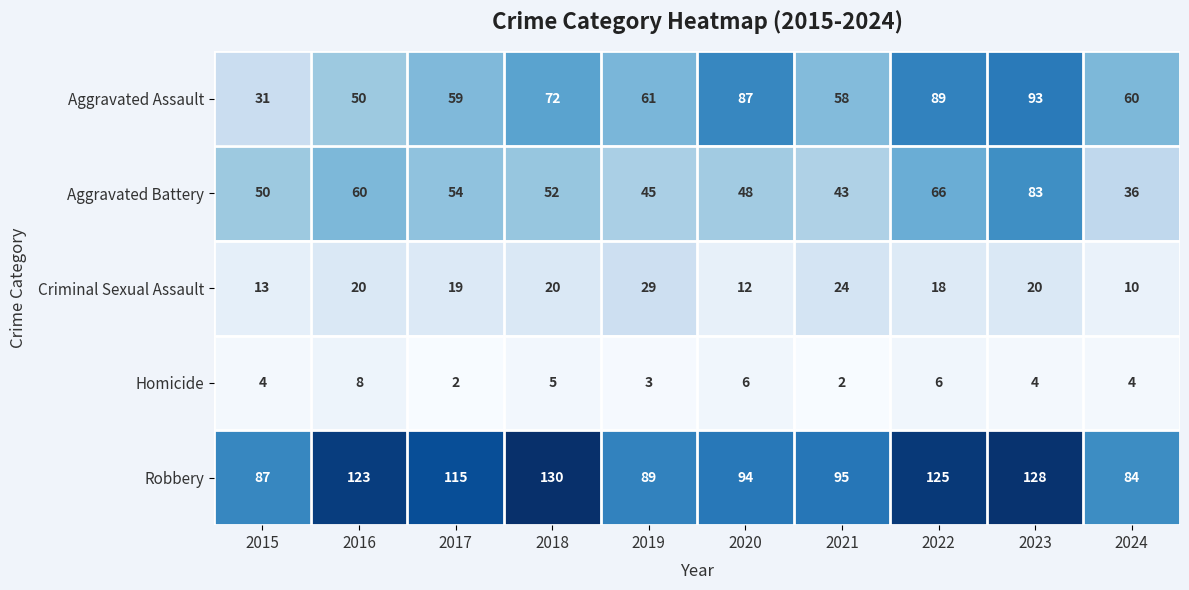

What is the sum of all Homicide values?

44